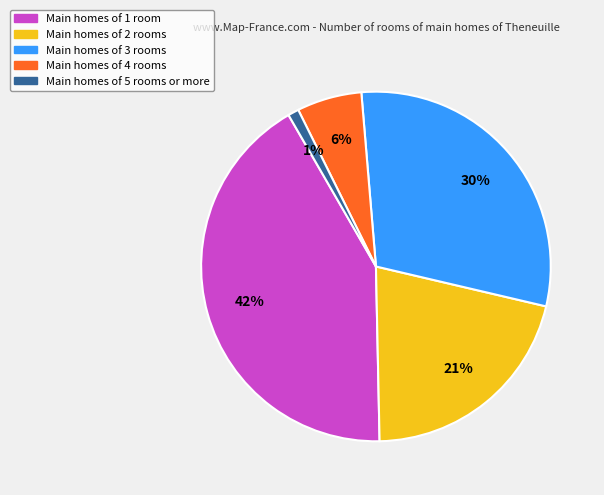

To the nearest percent, what percentage of the pie is Main homes of 1 room?

42%